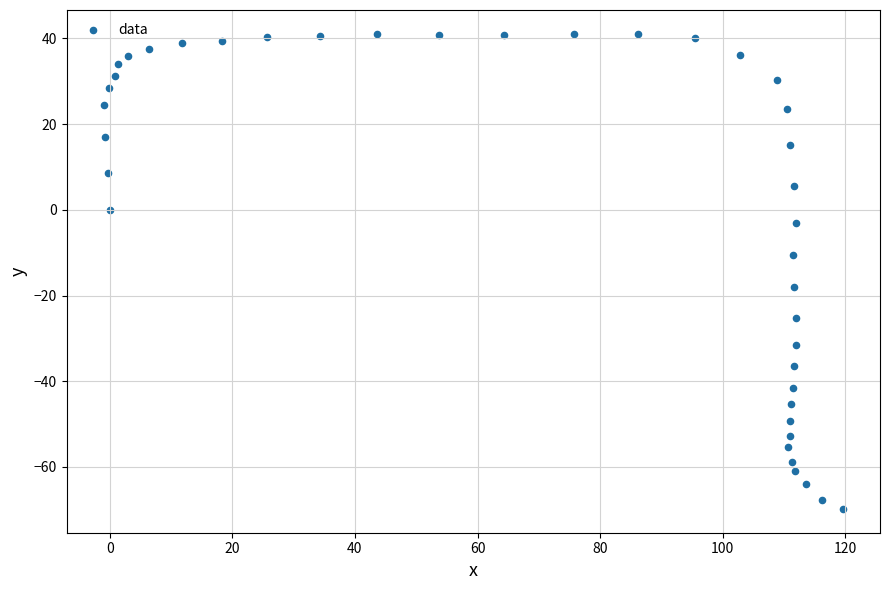

What is the range of Y values (max minus min)?

110.9